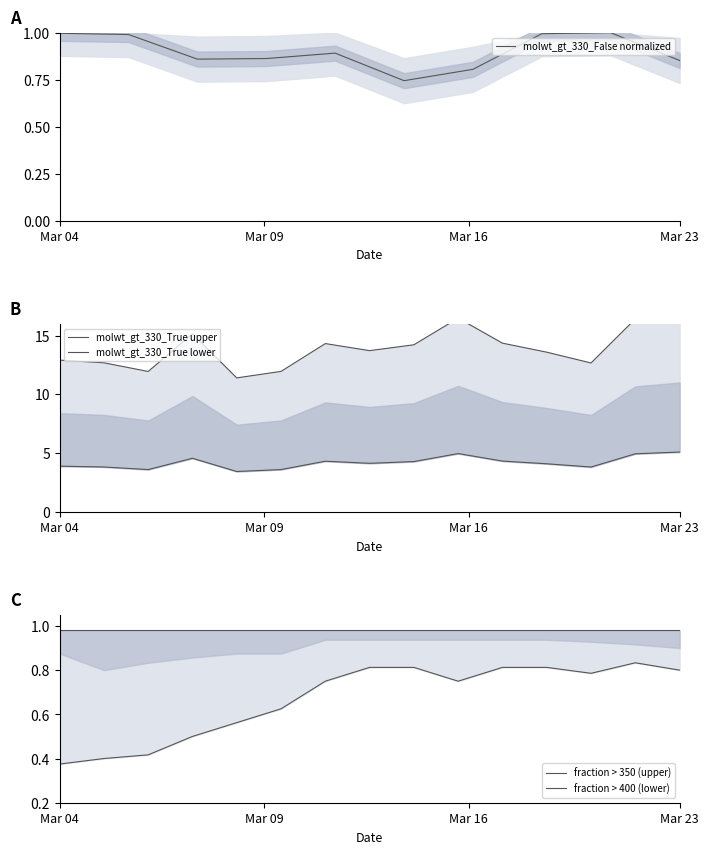

What is the maximum value for molwt_gt_330_False normalized?

1.0